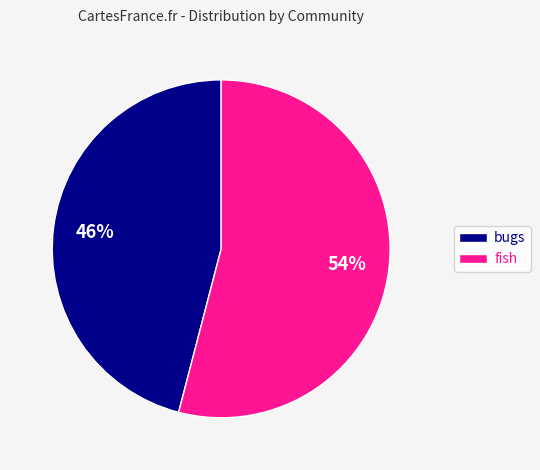

What is the ratio of the value at fish to the value at bugs?

1.2